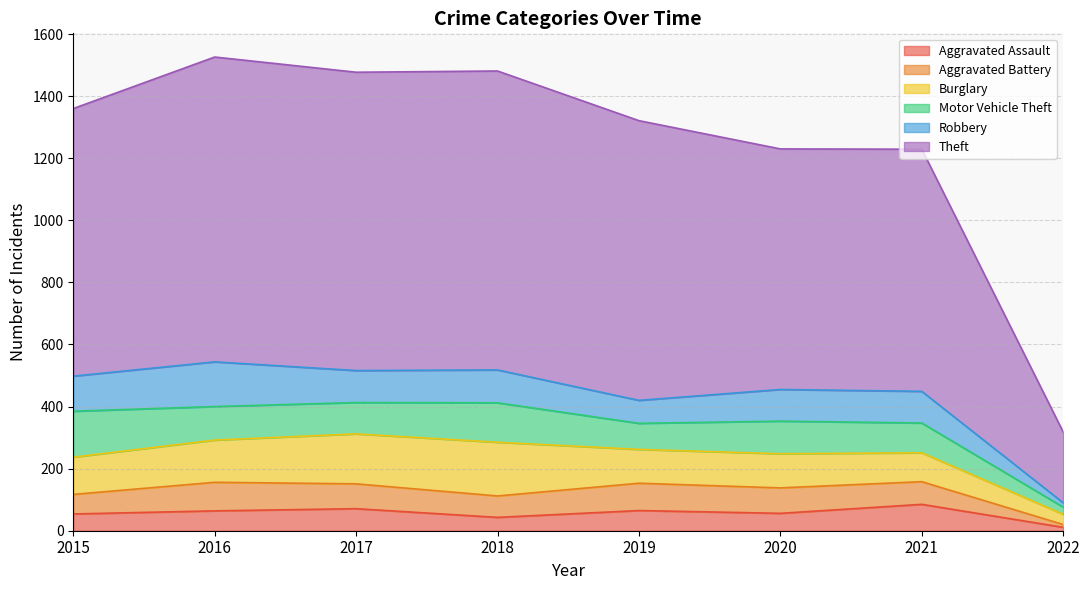

At which category is the sum across all series the highest?

2016